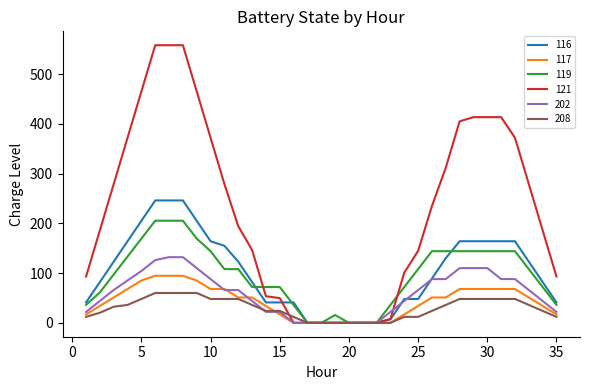

Which series has the largest range (max minus min)?

121